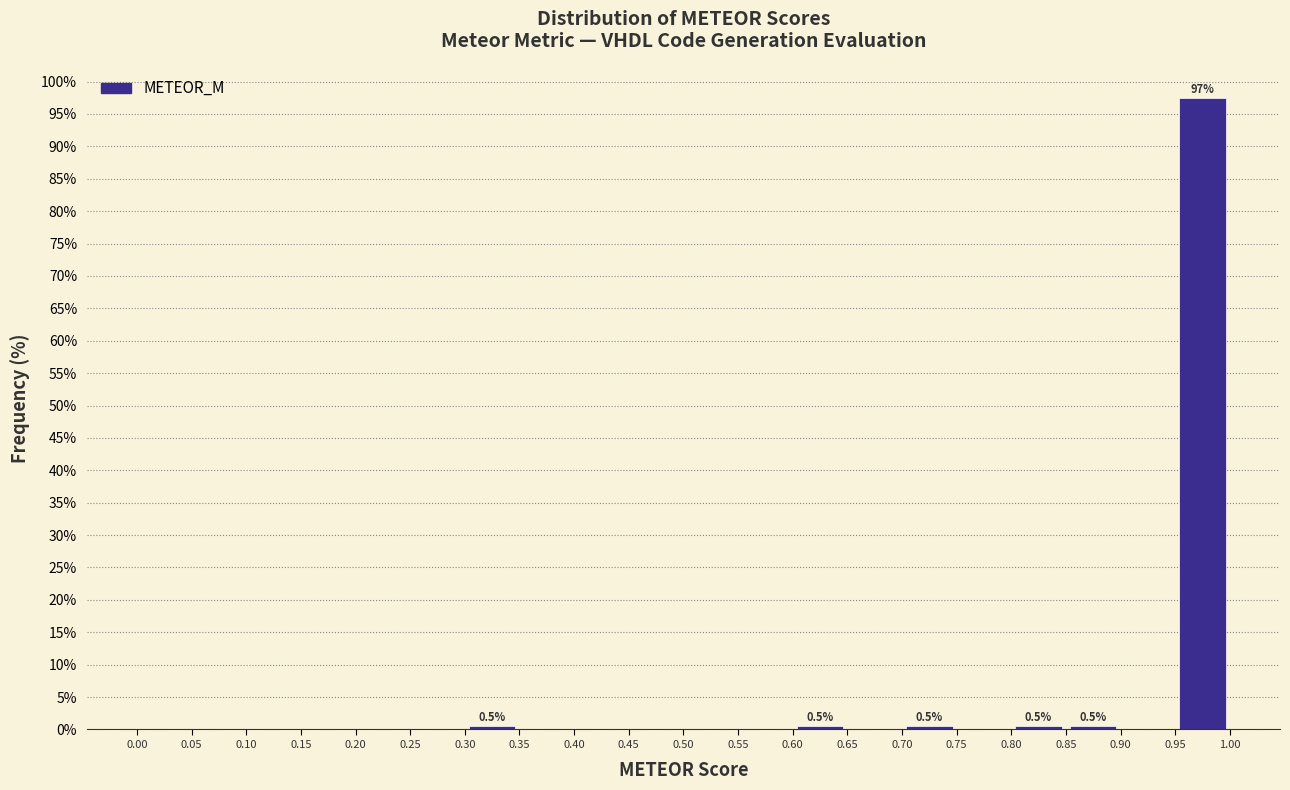

Which range on the x-axis has the tallest bar?

0.95 to 1.00